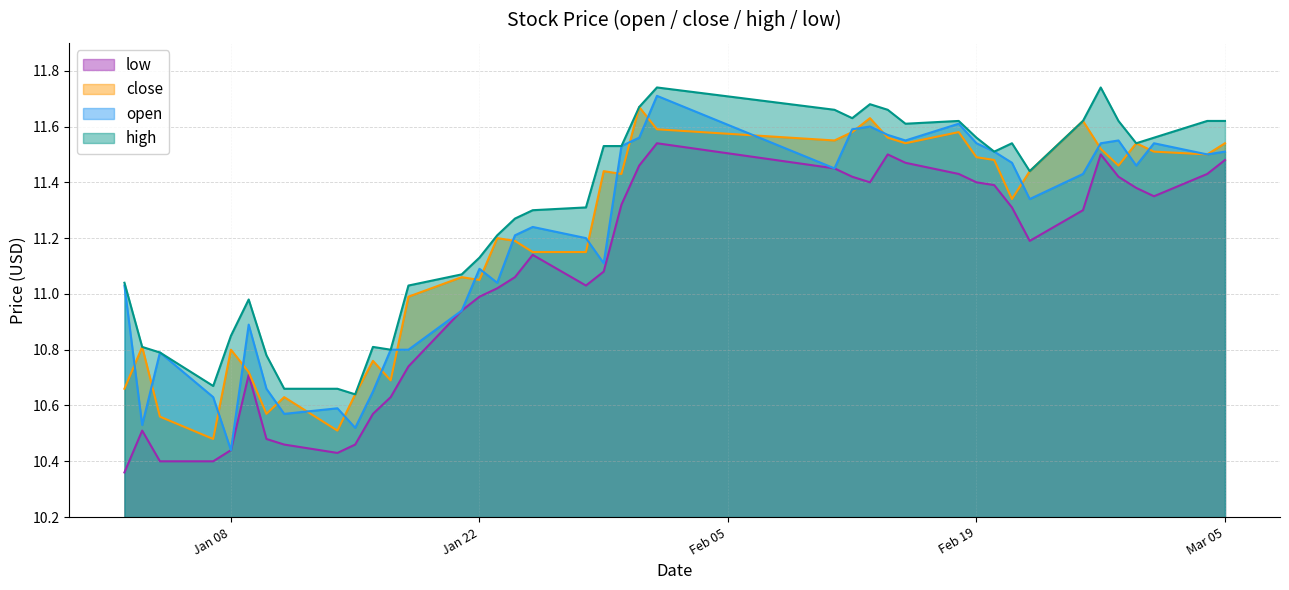

At which label does close reach its minimum?

2019-01-07